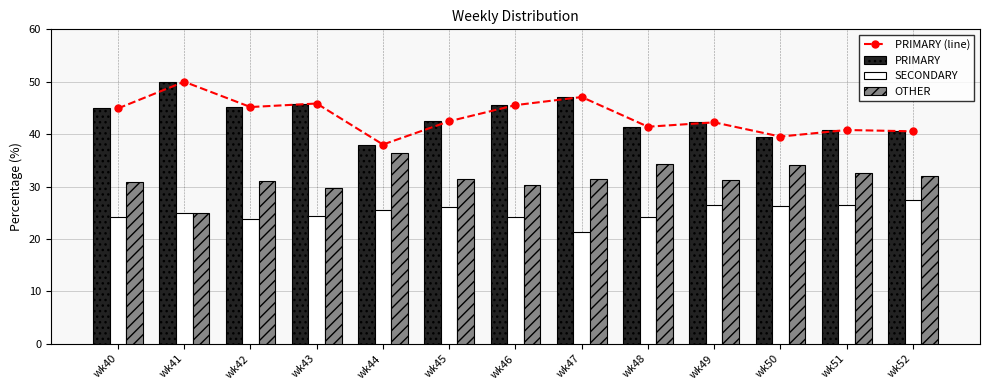

What is the minimum value shown in the chart?

21.4